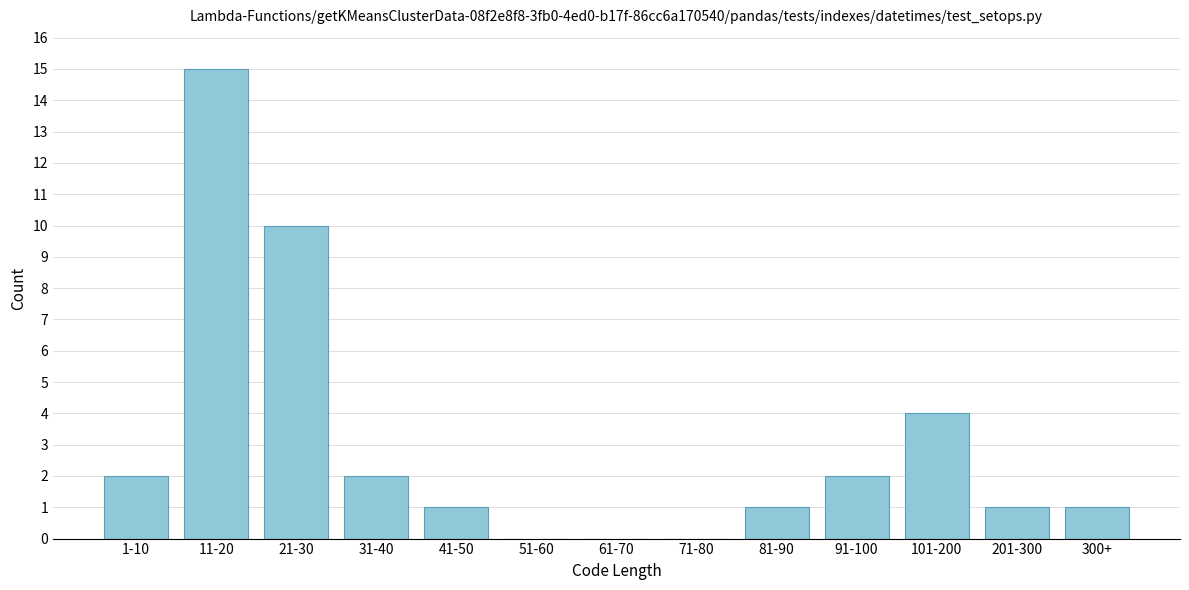

Reading left to right, extract all data points from this chart.

1-10=2	11-20=15	21-30=10	31-40=2	41-50=1	51-60=0	61-70=0	71-80=0	81-90=1	91-100=2	101-200=4	201-300=1	300+=1